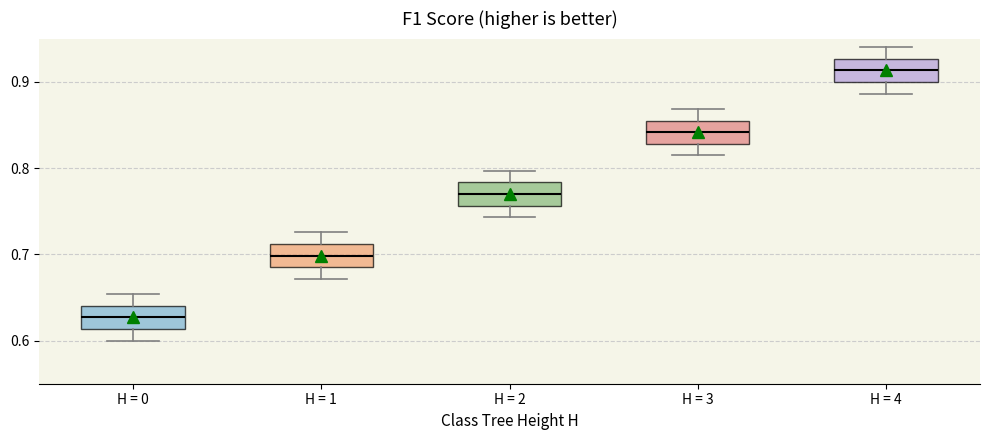

Reading left to right, read every box against the y-axis: the position of its median line, the range the box covers, and the ends of its whiskers. The values are not printed on the chart, so give them approximately, as read against the axis.

H = 0: median 0.63, box 0.61 to 0.64, whiskers 0.60 to 0.65
H = 1: median 0.70, box 0.69 to 0.71, whiskers 0.67 to 0.73
H = 2: median 0.77, box 0.76 to 0.78, whiskers 0.74 to 0.80
H = 3: median 0.84, box 0.83 to 0.86, whiskers 0.81 to 0.87
H = 4: median 0.91, box 0.90 to 0.93, whiskers 0.89 to 0.94